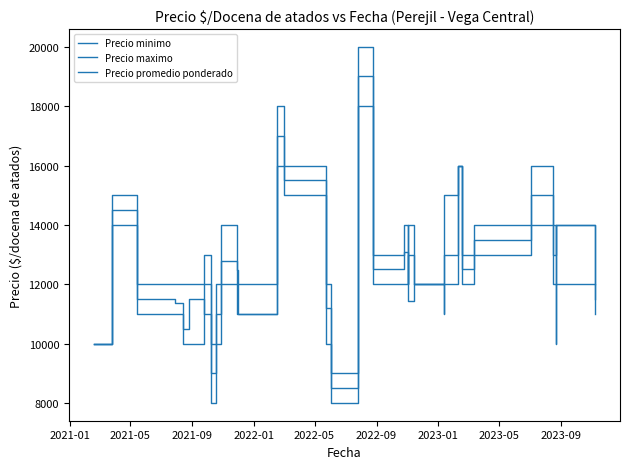

The Precio maximo series shows 17837 at 2021-01. True or false?

False